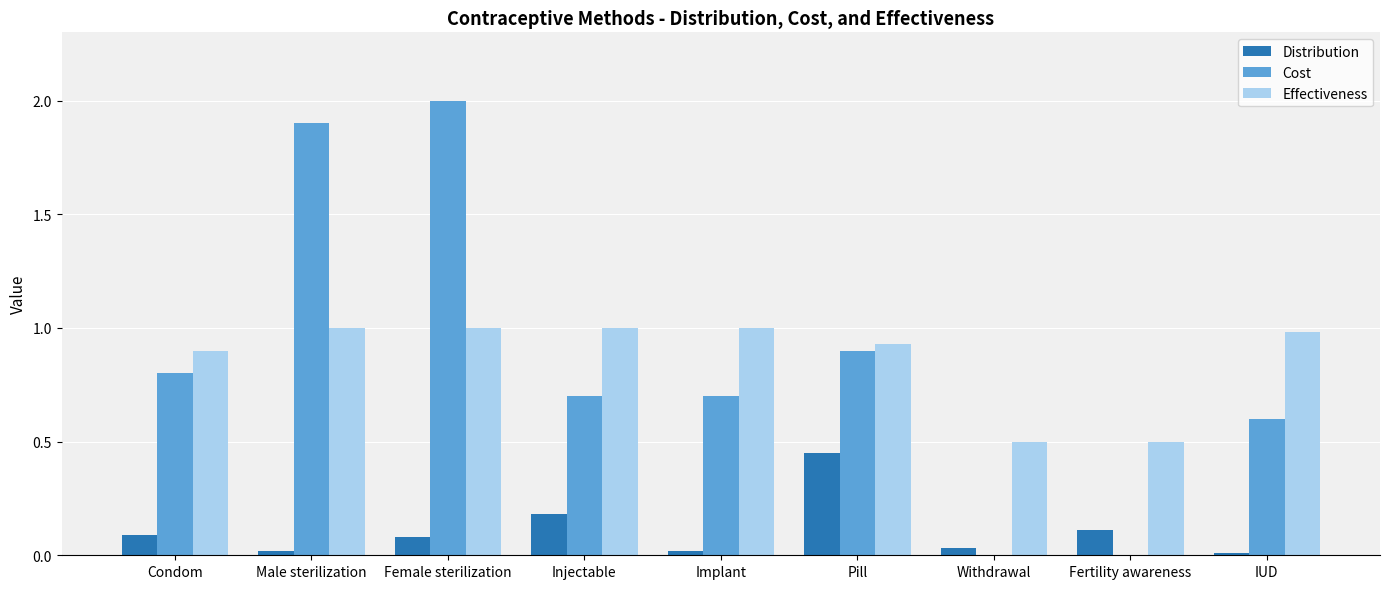

What is the total value across all series at Fertility awareness?

0.6